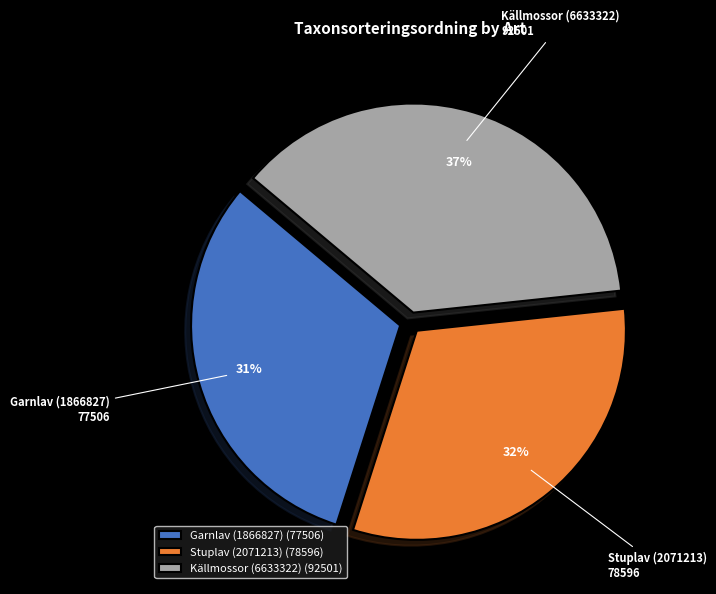

Count the number of slices in the pie.

3